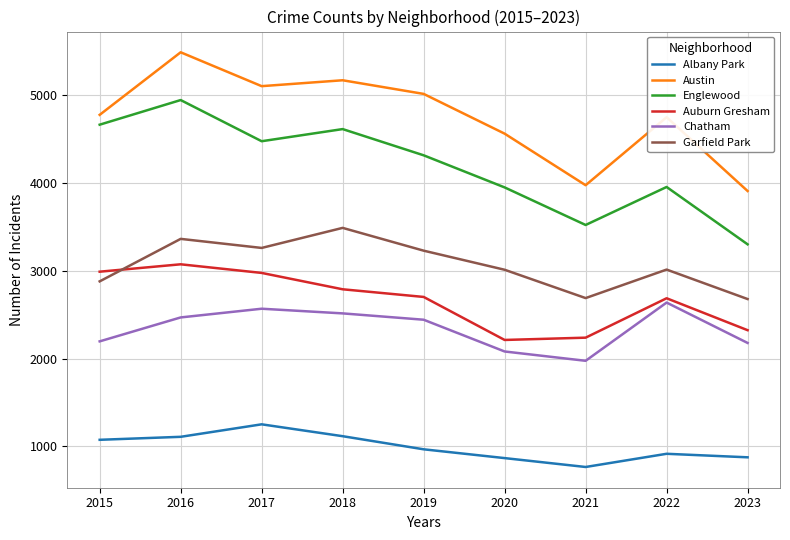

Is it true that Garfield Park equals 1436 at 2017?

False